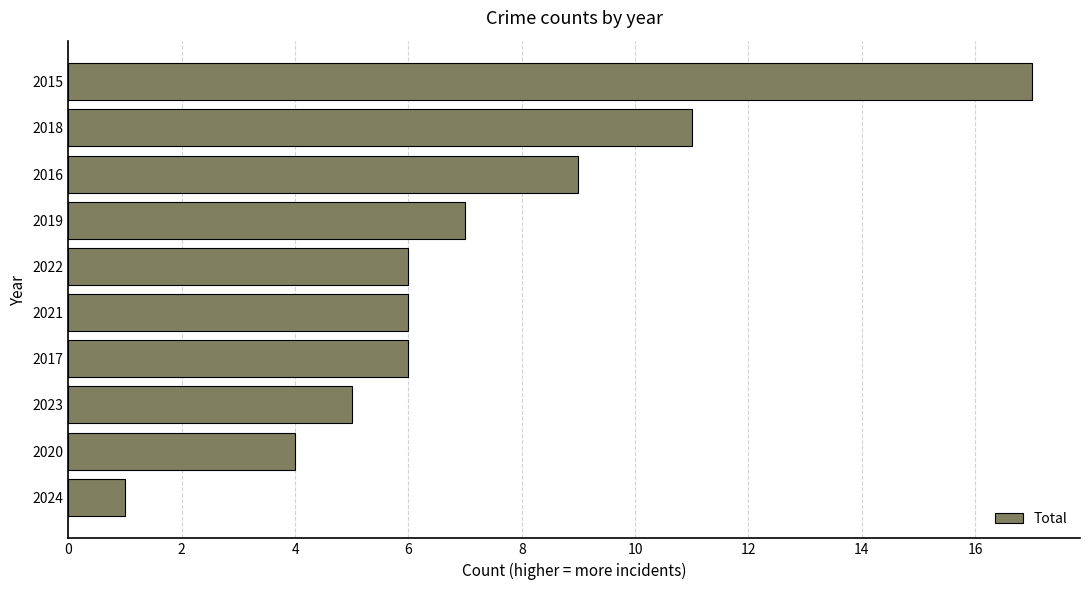

Is it true that the value at 2017 is 1?

False